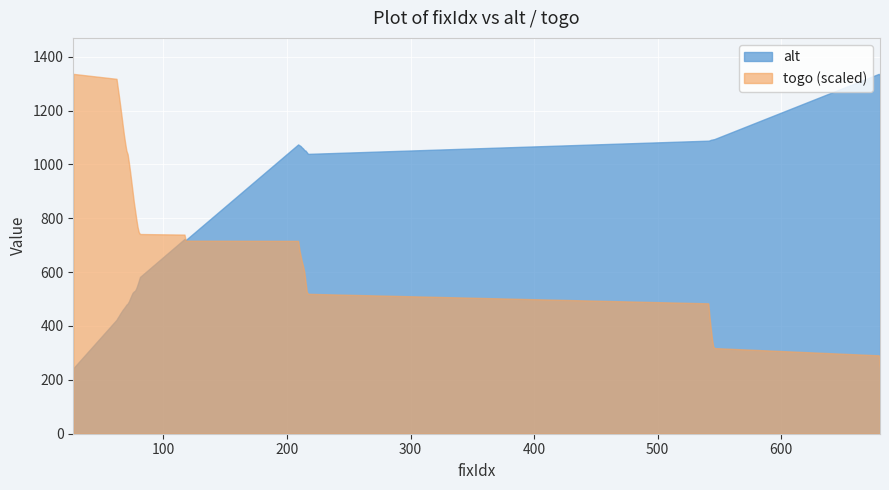

True or false: togo has more than 2 interior local peaks.

False